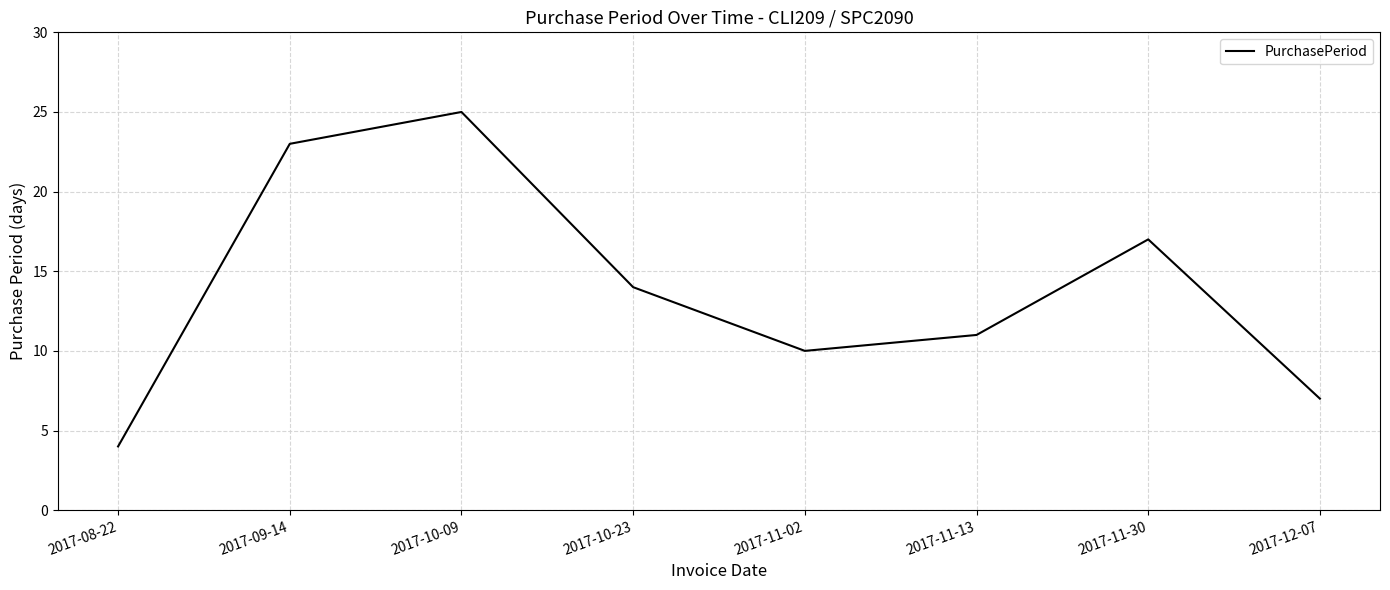

Reading left to right, what are all the values shown in this chart?

2017-08-22=4	2017-09-14=23	2017-10-09=25	2017-10-23=14	2017-11-02=10	2017-11-13=11	2017-11-30=17	2017-12-07=7